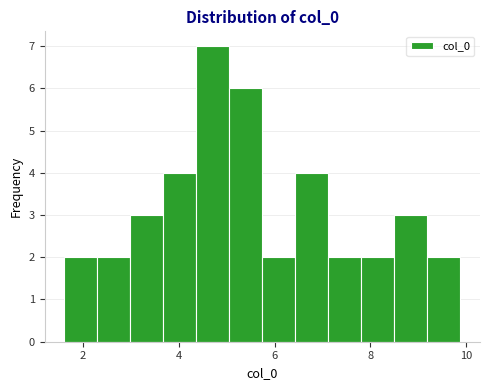

Read against the x-axis, roughly where is the centre of the tallest bar?

4.8